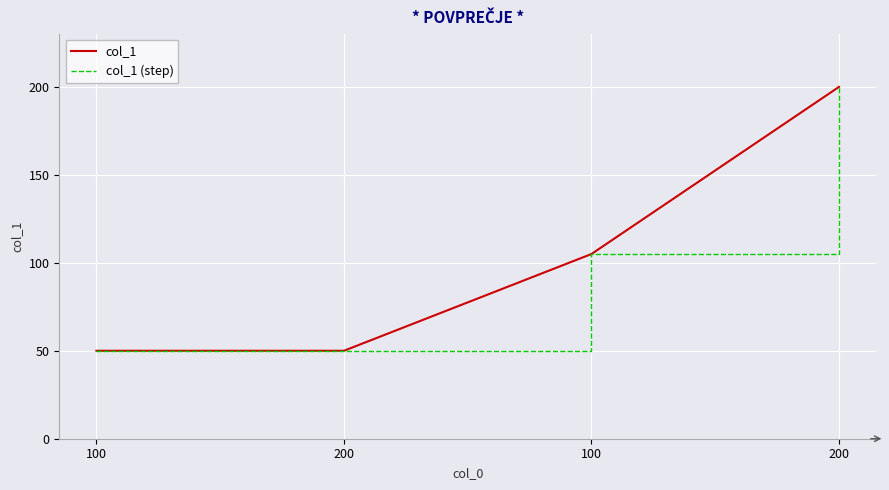

Does the chart have visible grid lines?

Yes